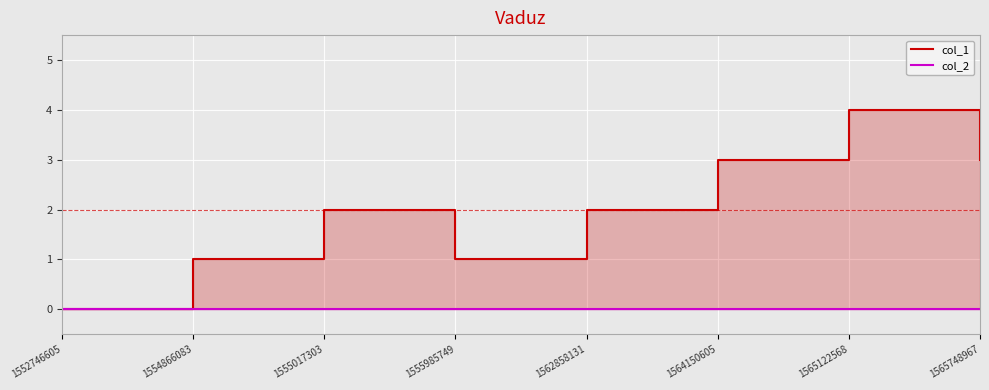

Which series has the largest total across all categories?

col_1